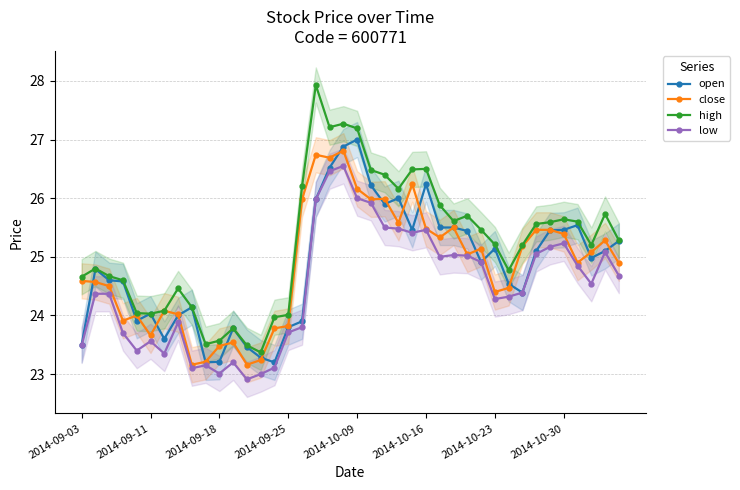

Does the chart have visible grid lines?

Yes